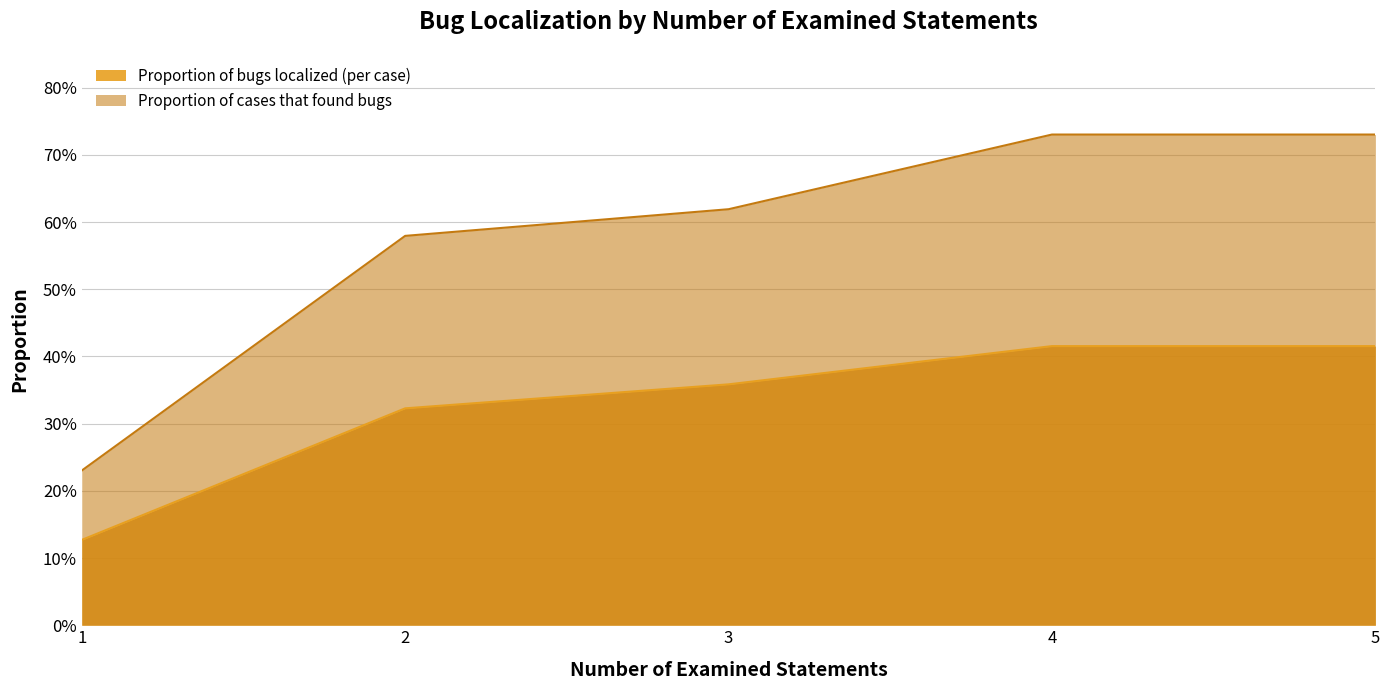

List the series in order of their peak value, lowest first.

Proportion of bugs localized (per case), Proportion of cases that found bugs